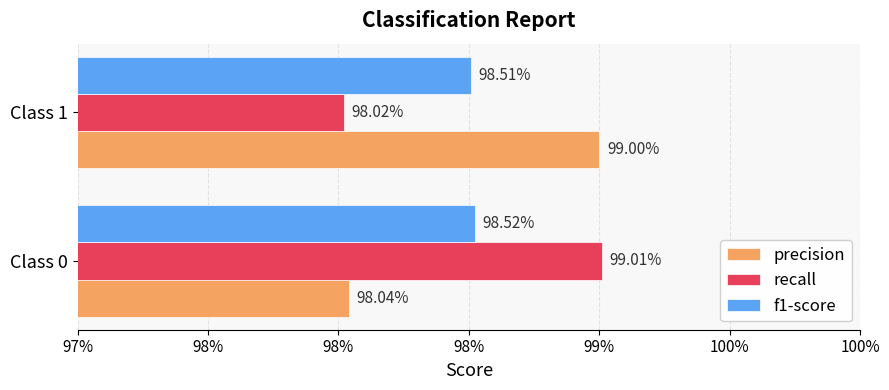

What are all the series names shown in the legend?

precision, recall, f1-score